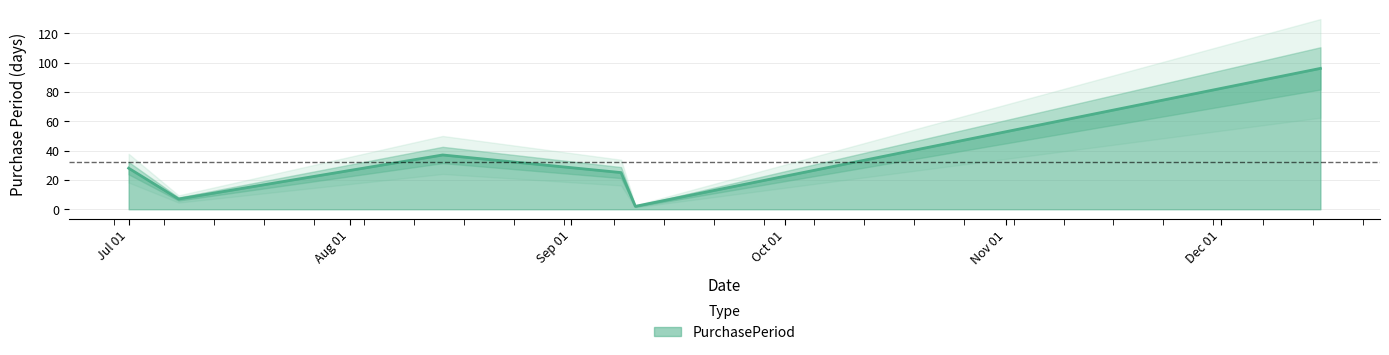

Rank the categories by value from highest to lowest.

2015-12-15, 2015-08-14, 2015-07-01, 2015-09-08, 2015-07-08, 2015-09-10